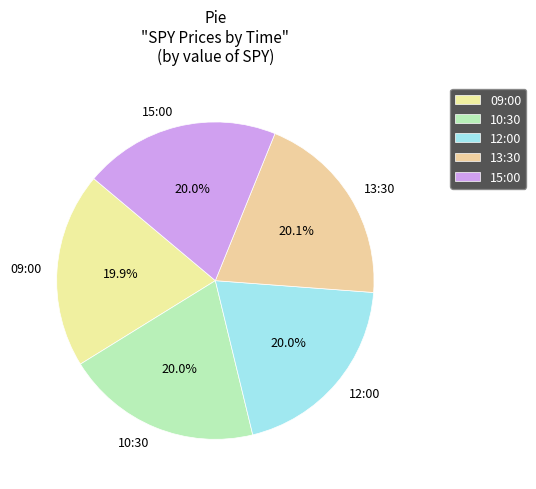

What is the total percentage of 09:00 and 15:00?

39.9%